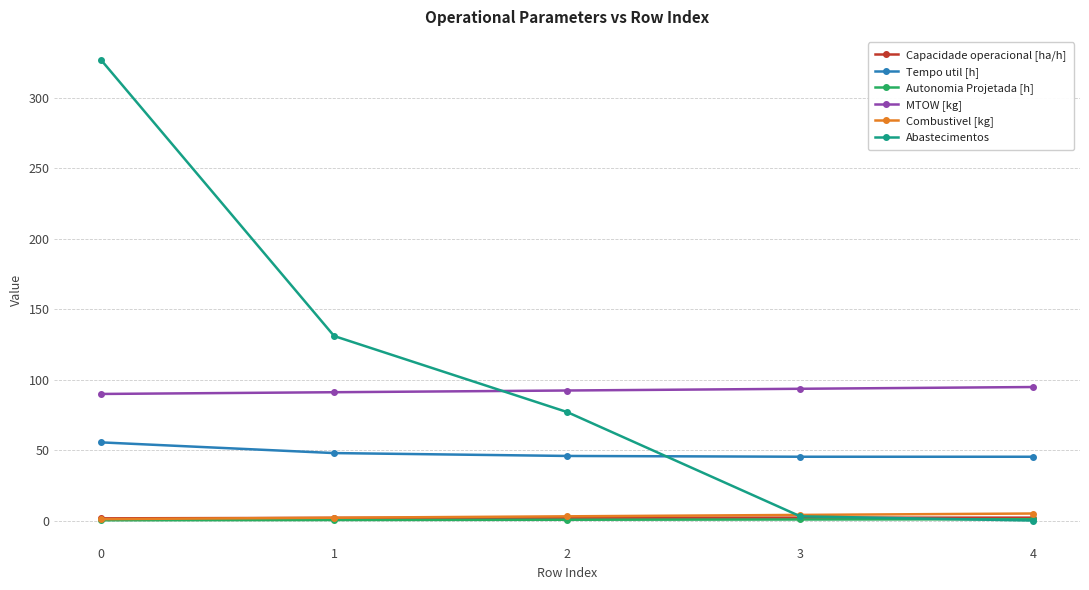

What is the total value across all series at 2?

220.8